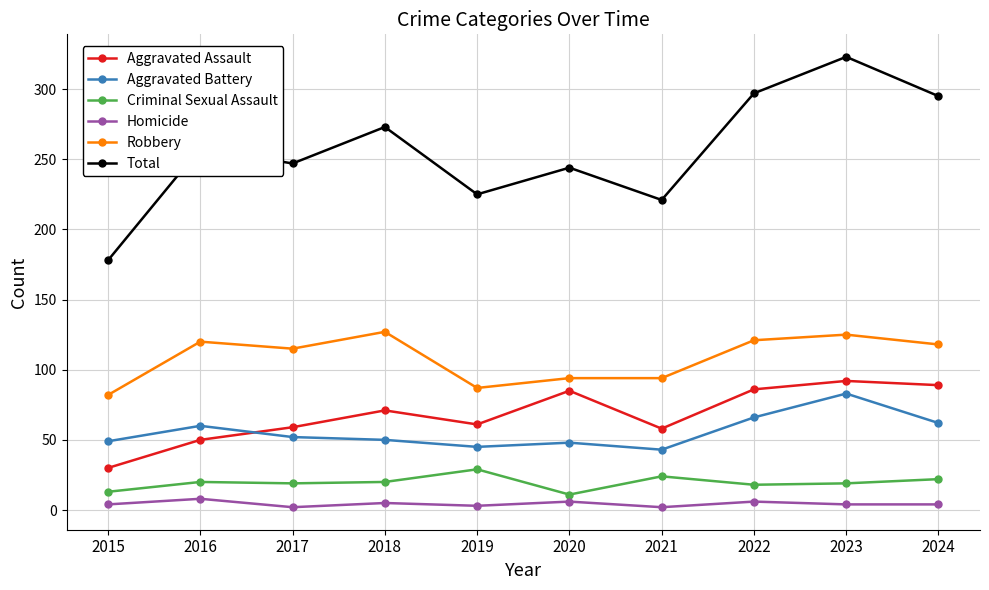

Where does the Robbery series first go above 118?

2016